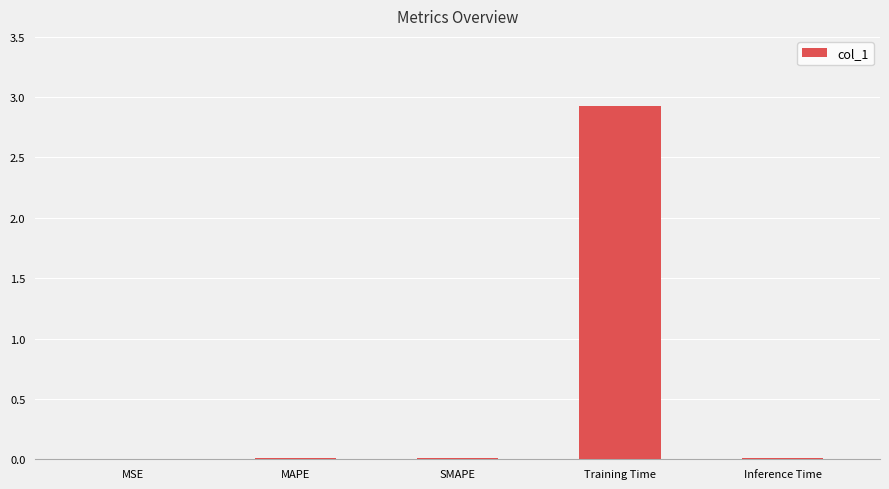

What is the sum of all values?

2.9